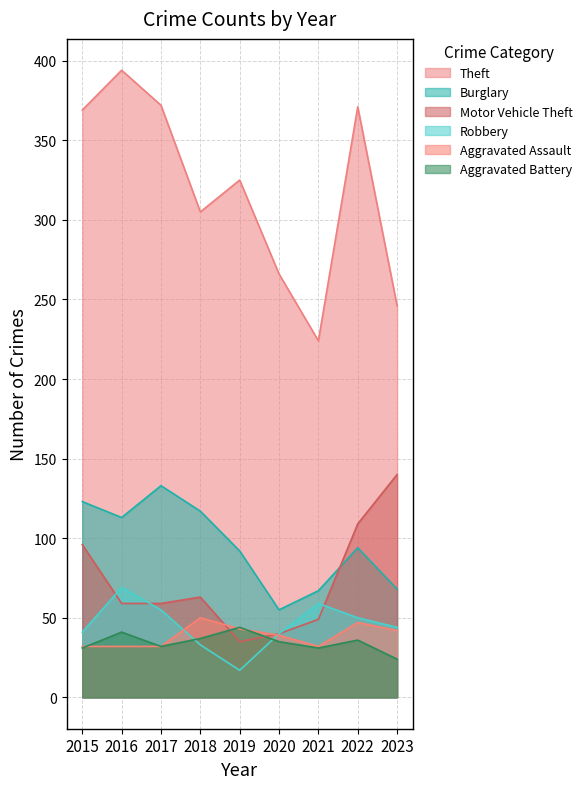

Count the number of data series in this chart.

6